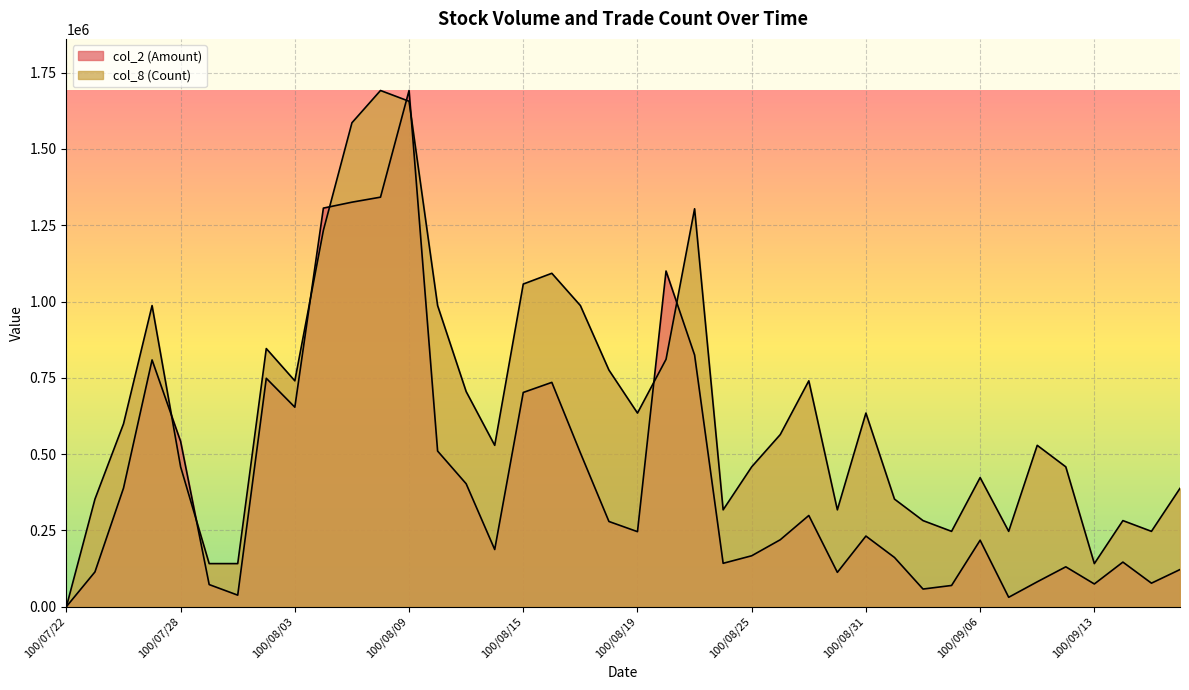

Which series has the largest range (max minus min)?

col_2 (Amount)